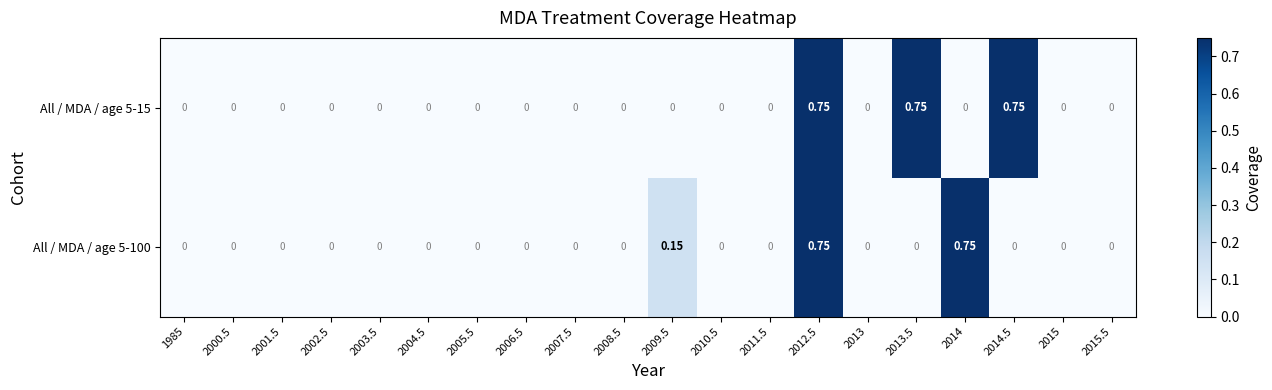

Is the value of All / MDA / age 5-15 at 2007.5 greater than the value of All / MDA / age 5-100 at 2009.5?

No